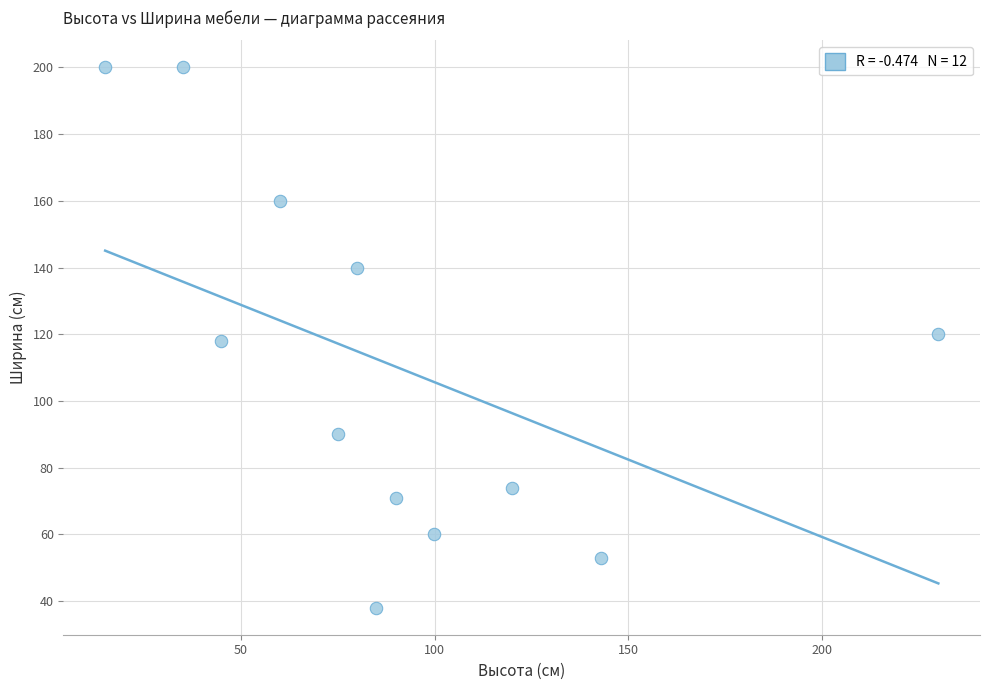

What is the range of Y values (max minus min)?

162